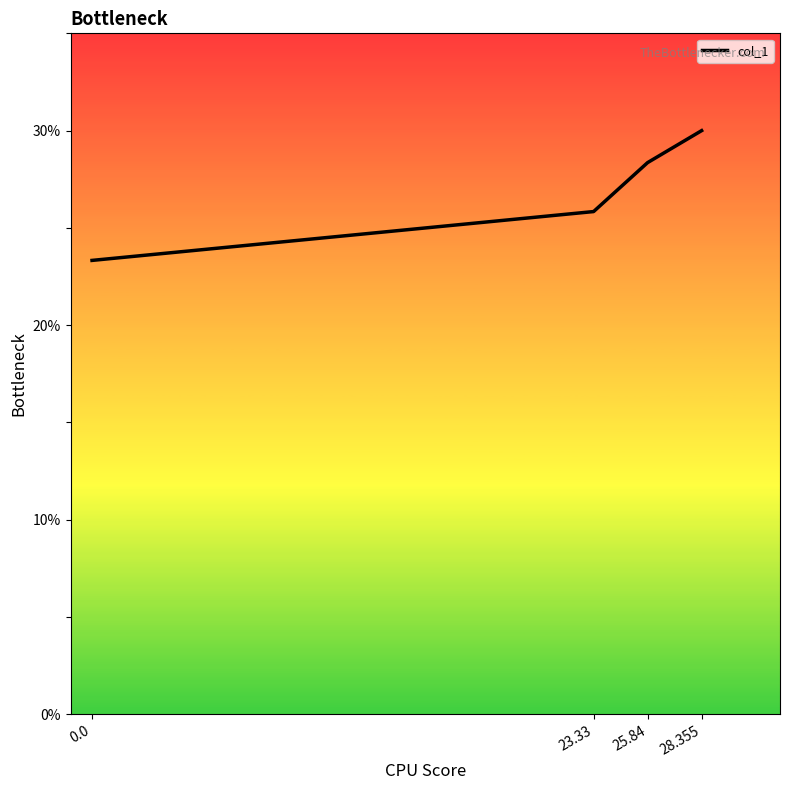

Read the value at 23.33.

25.8